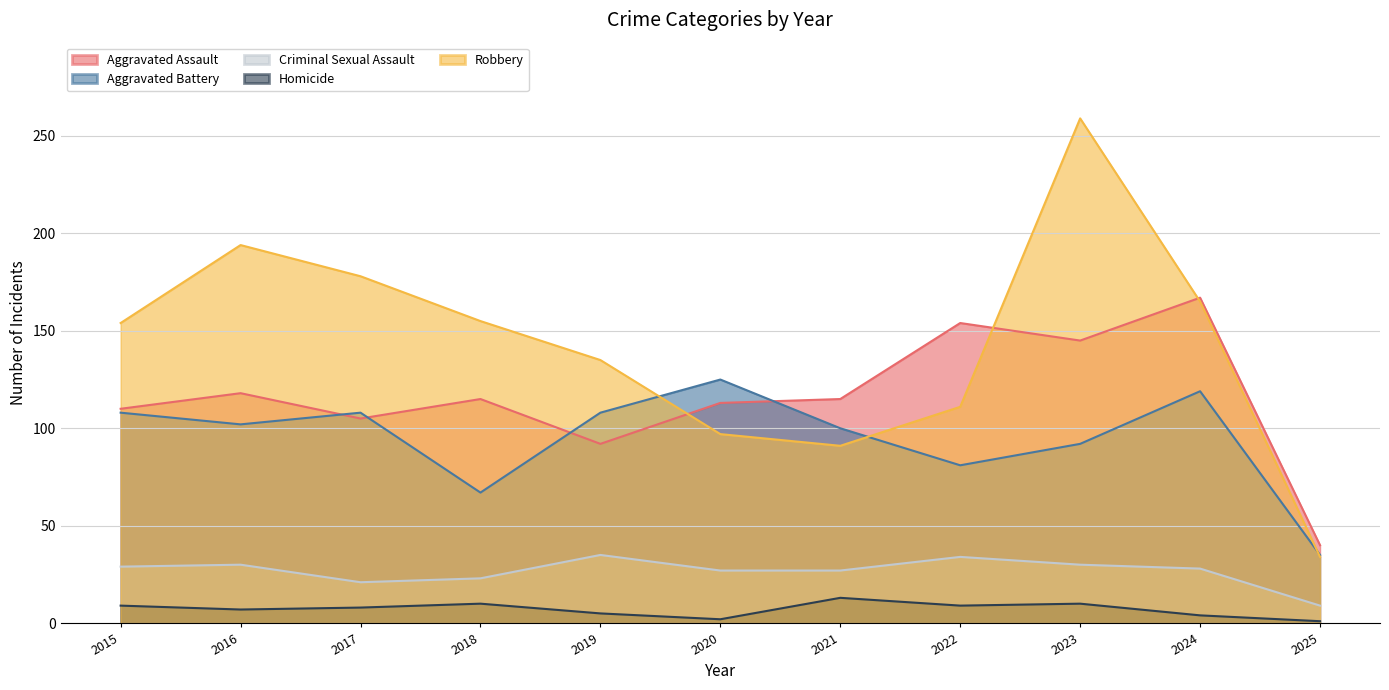

True or false: Criminal Sexual Assault and Aggravated Assault cross at least once.

False